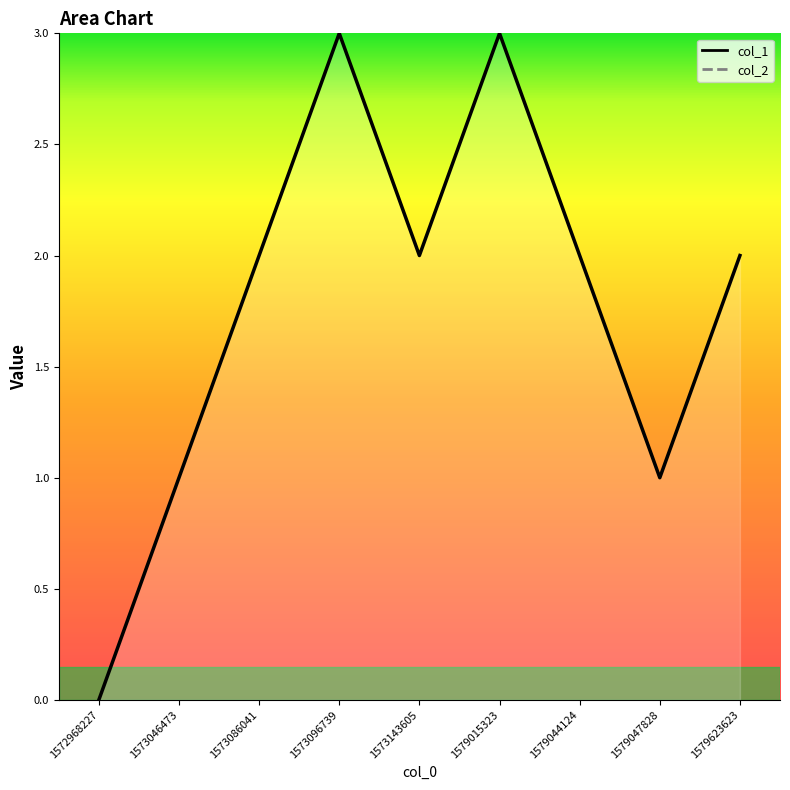

Reading left to right, transcribe all the data shown in this chart.

0	1	2	3	2	3	2	1	2